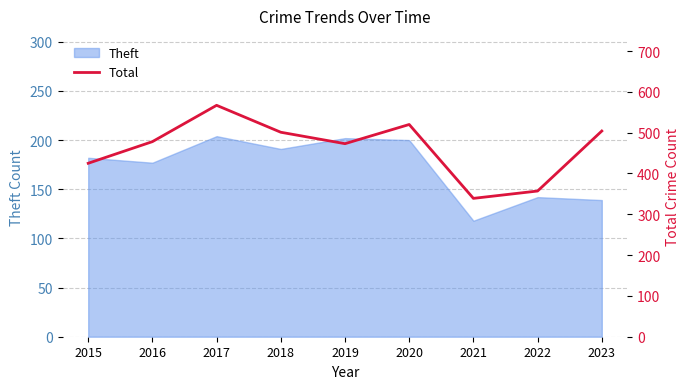

True or false: Theft has a value of 118 at 2021.

True